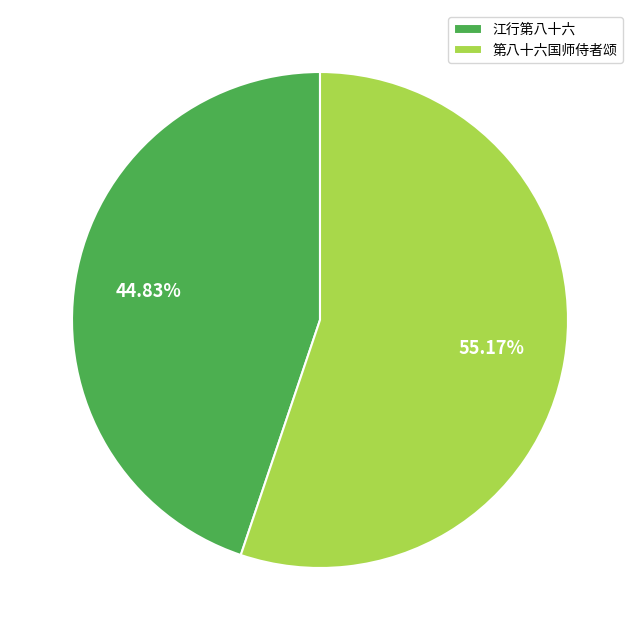

What is the largest slice in the pie chart?

第八十六国师侍者颂